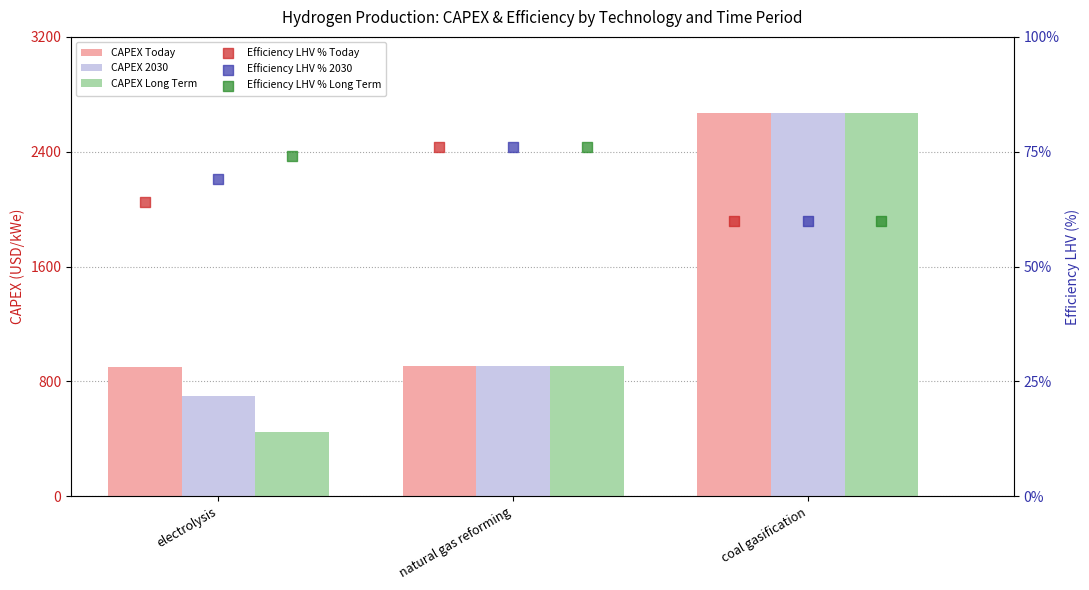

Which series has the widest spread of Y values?

CAPEX Long Term